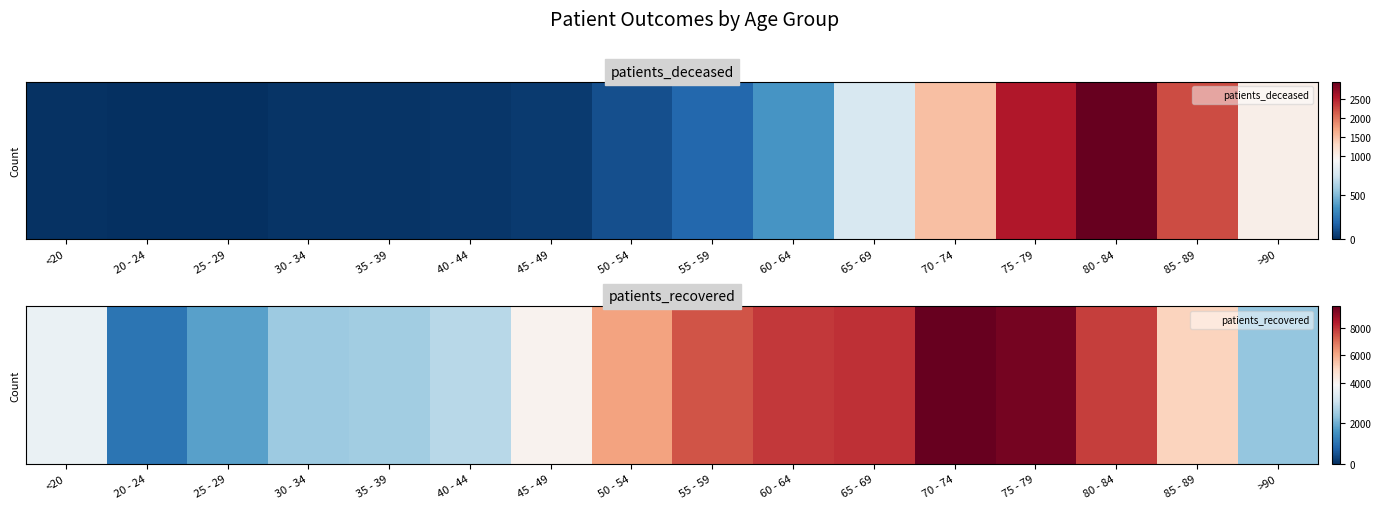

Which has a higher value, 50 - 54 or 20 - 24?

50 - 54